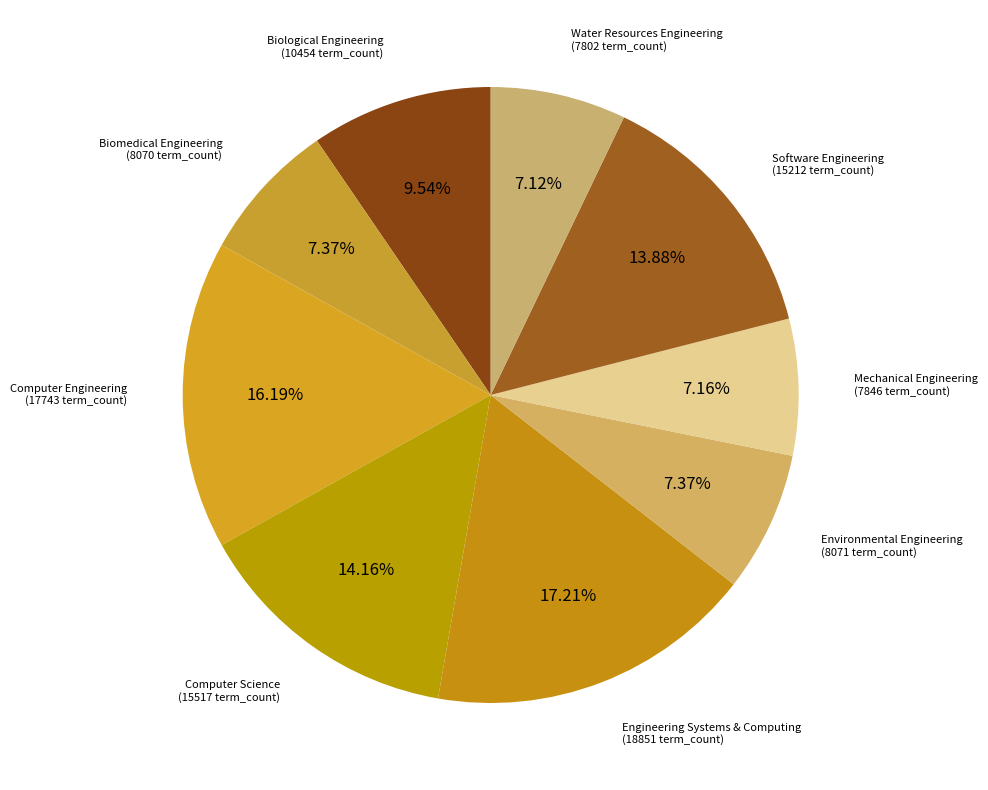

To the nearest percent, what portion does Biological Engineering represent?

10%